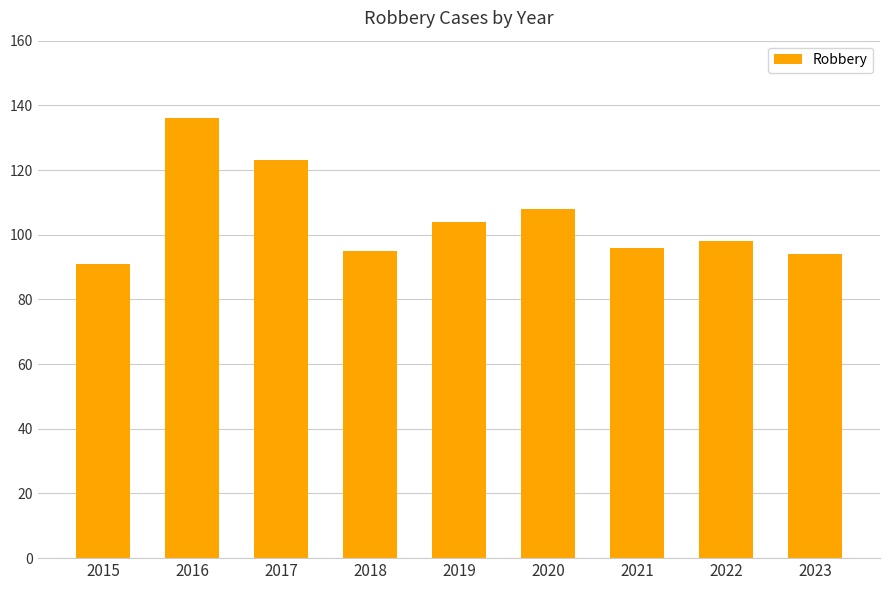

Approximately how many times larger is the value at 2019 compared to 2023?

1.1